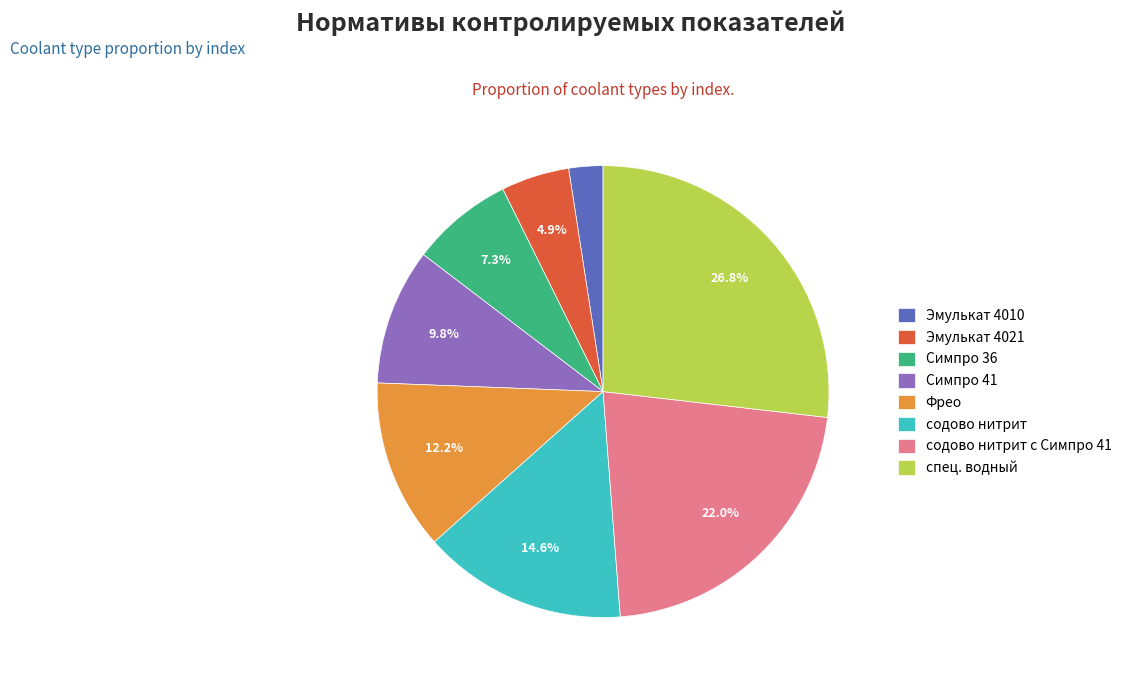

Is it true that Эмулькат 4021 is 5% of the pie?

True